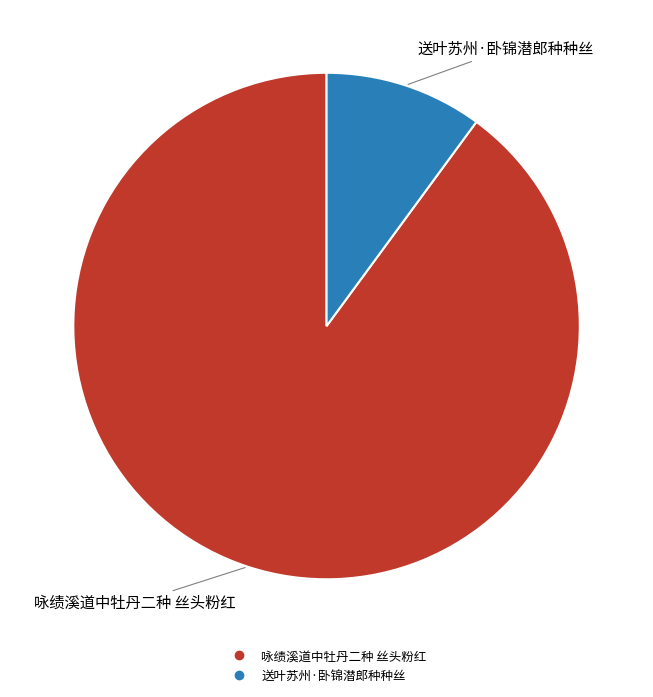

Is it true that 咏绩溪道中牡丹二种 丝头粉红 is 90% of the pie?

True